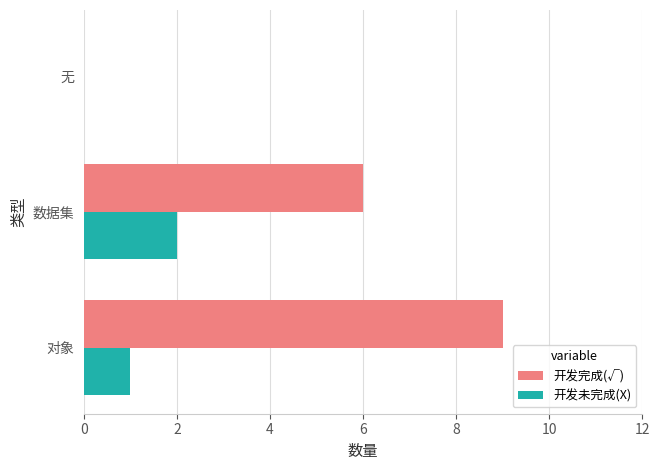

What is the greatest value displayed?

9